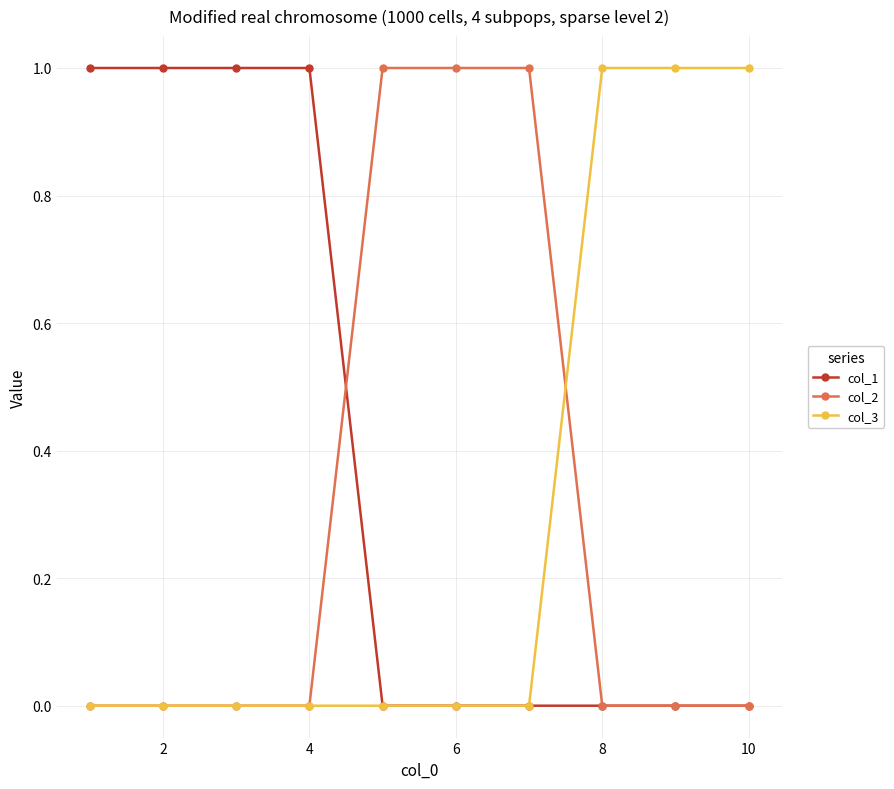

Which series has the largest total across all categories?

col_1